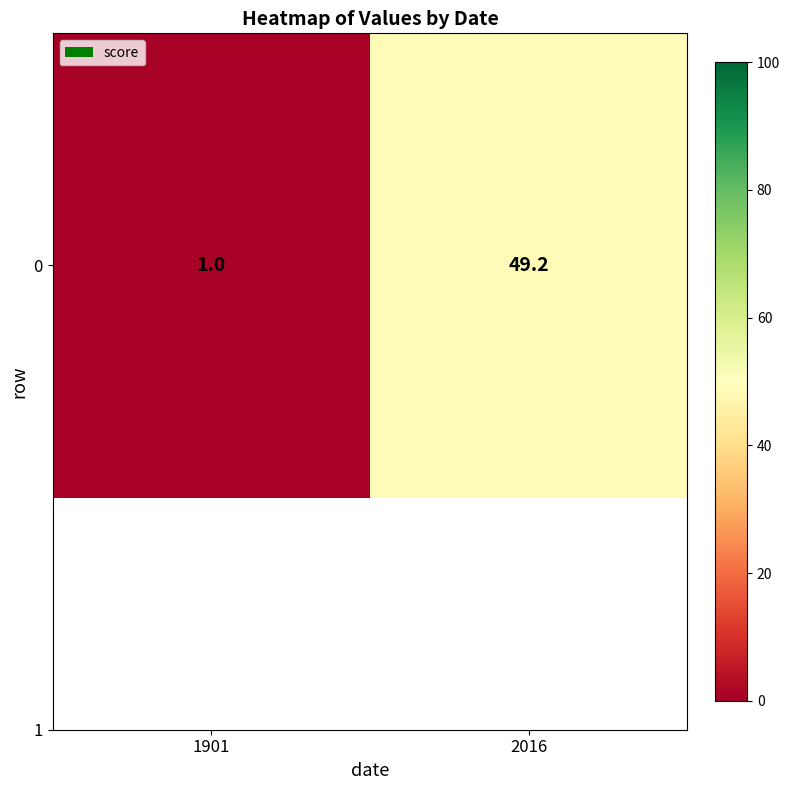

What is the difference between the values at 1901 and 2016?

48.2